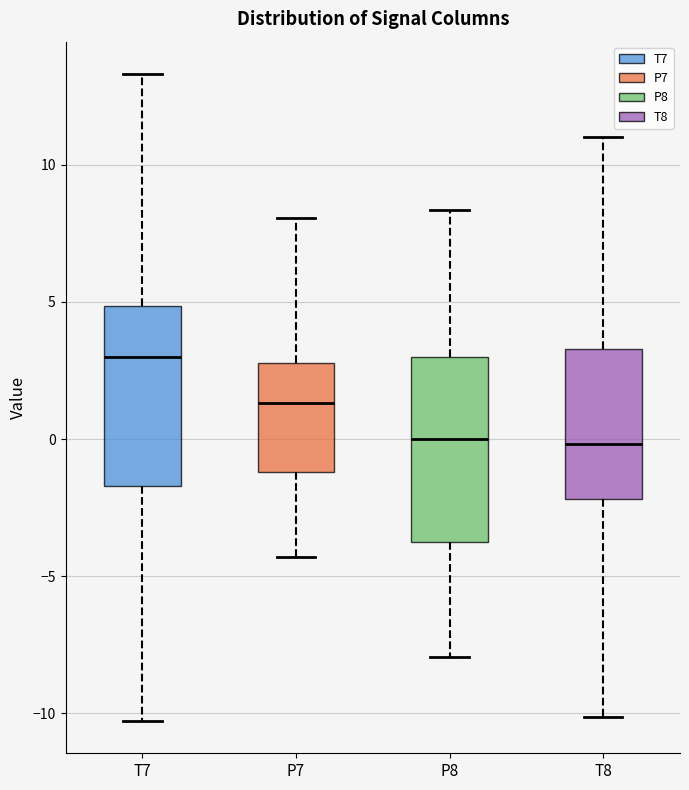

Reading left to right, transcribe this box plot: for each box, give where its median line is, the range the box spans, and where its two whiskers end, as read against the y-axis. The values are not printed on the chart, so give them approximately, as read against the axis.

T7: median 3.0, box -1.5 to 5.0, whiskers -10.5 to 13.5
P7: median 1.5, box -1.0 to 3.0, whiskers -4.5 to 8.0
P8: median 0.0, box -4.0 to 3.0, whiskers -8.0 to 8.5
T8: median 0.0, box -2.0 to 3.5, whiskers -10.0 to 11.0